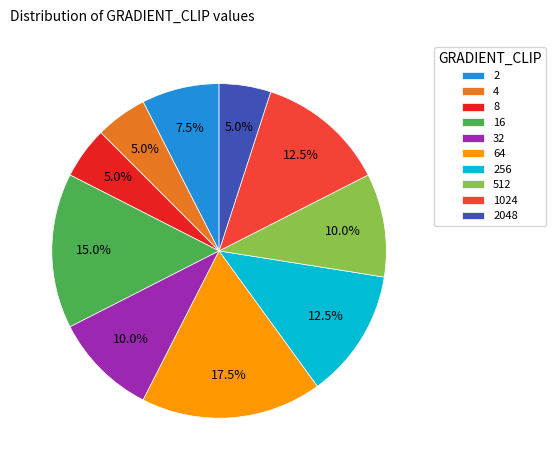

To the nearest percent, what percentage of the pie is 512?

10%